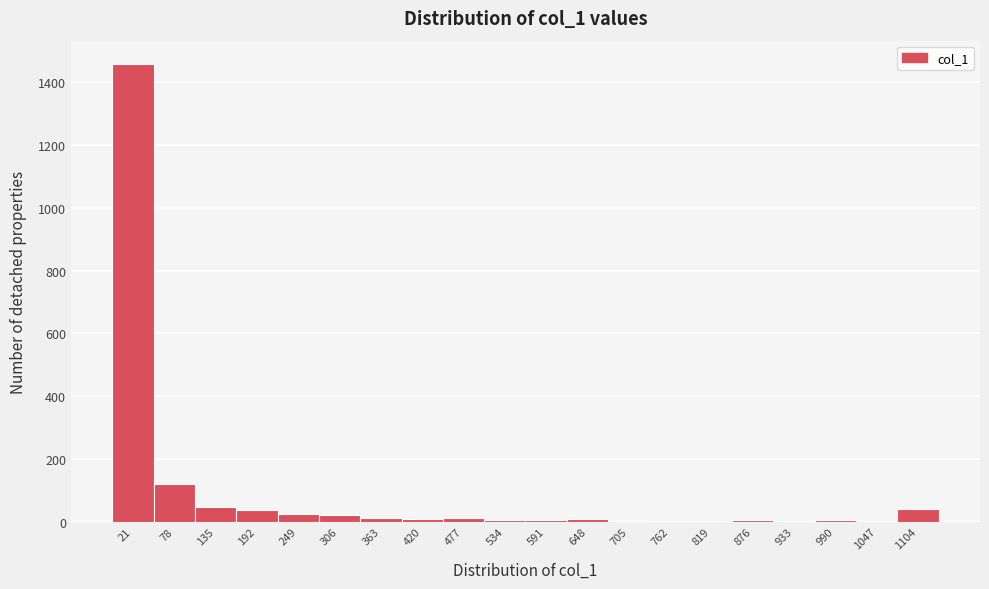

What is the change in value from 78 to 192?

-83